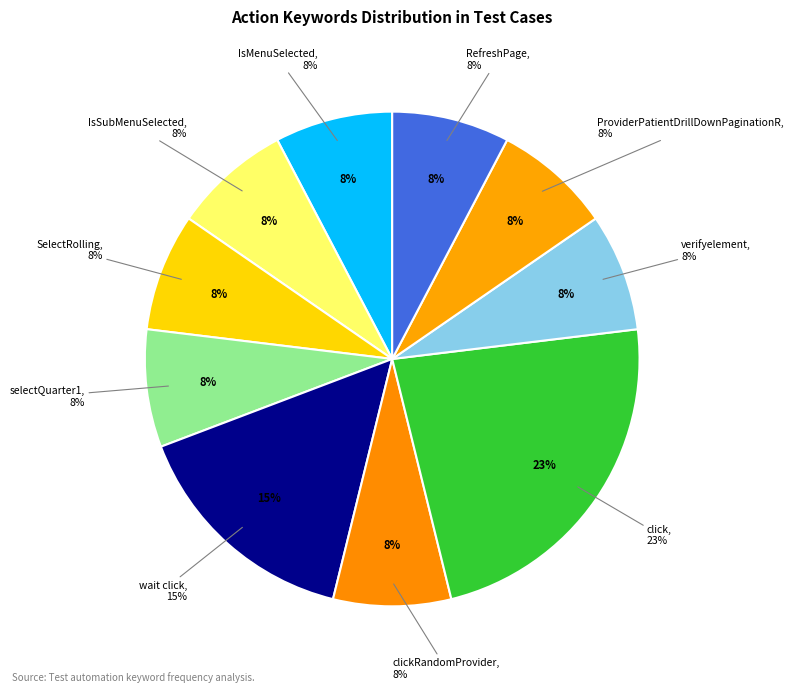

Is the sum of 13 and 11 greater than half?

No